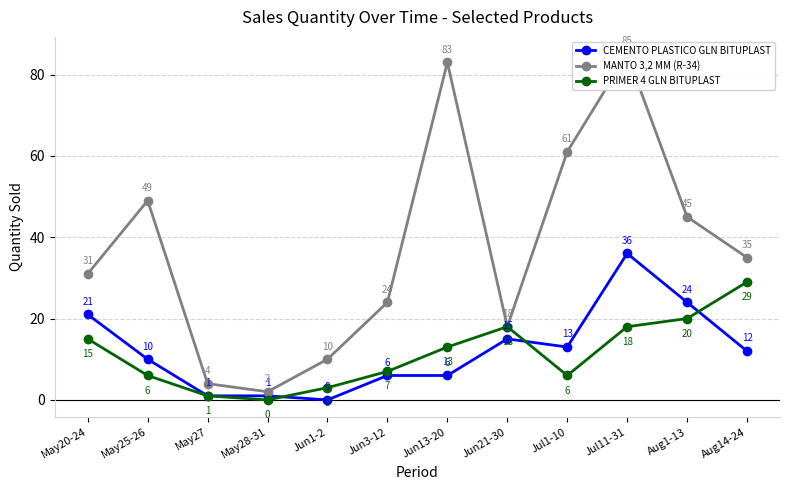

Is the value of PRIMER 4 GLN BITUPLAST at Jun21-30 greater than the value of MANTO 3,2 MM (R-34) at Jun3-12?

No